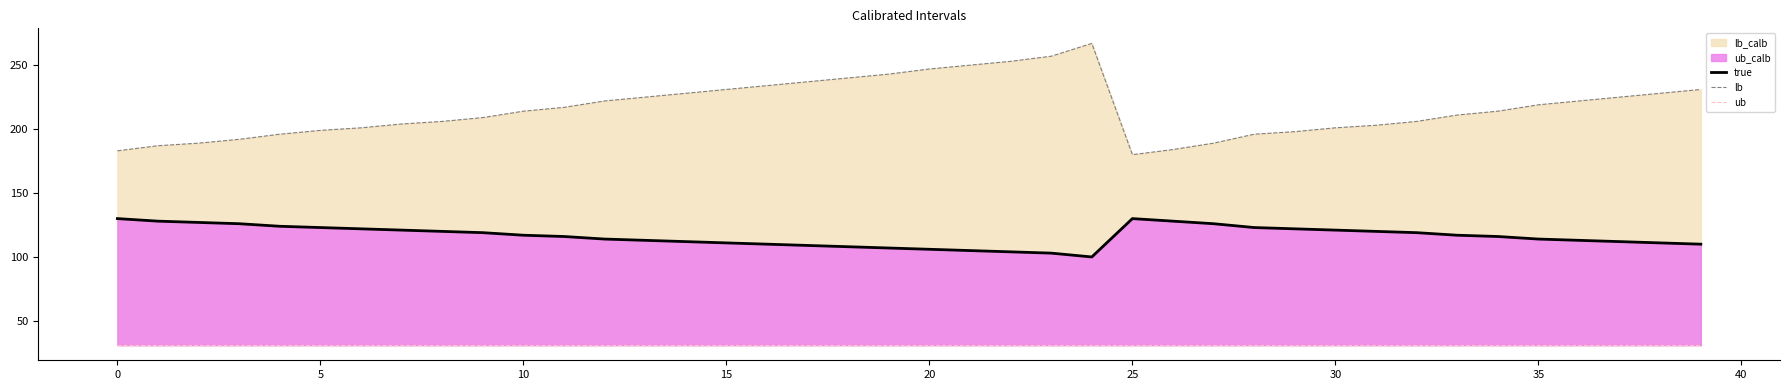

True or false: true has more than 0 interior local peaks.

True